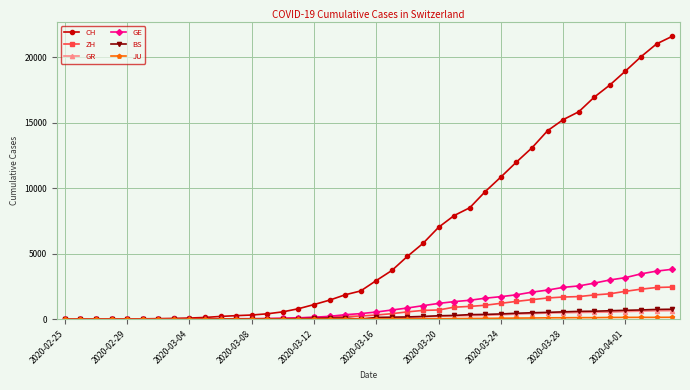

Which series has the largest total across all categories?

CH